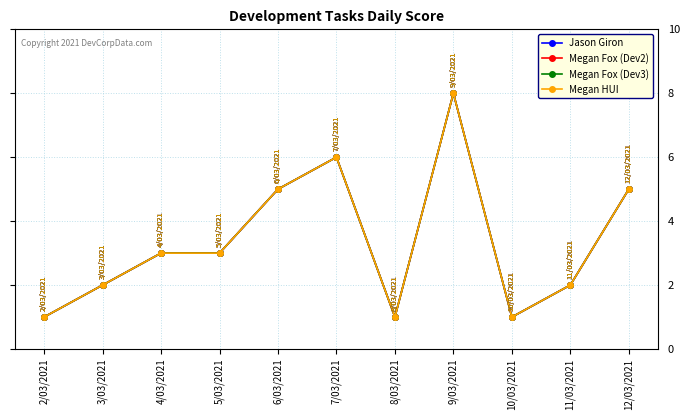

What is the label of the 10th point from the left?

11/03/2021